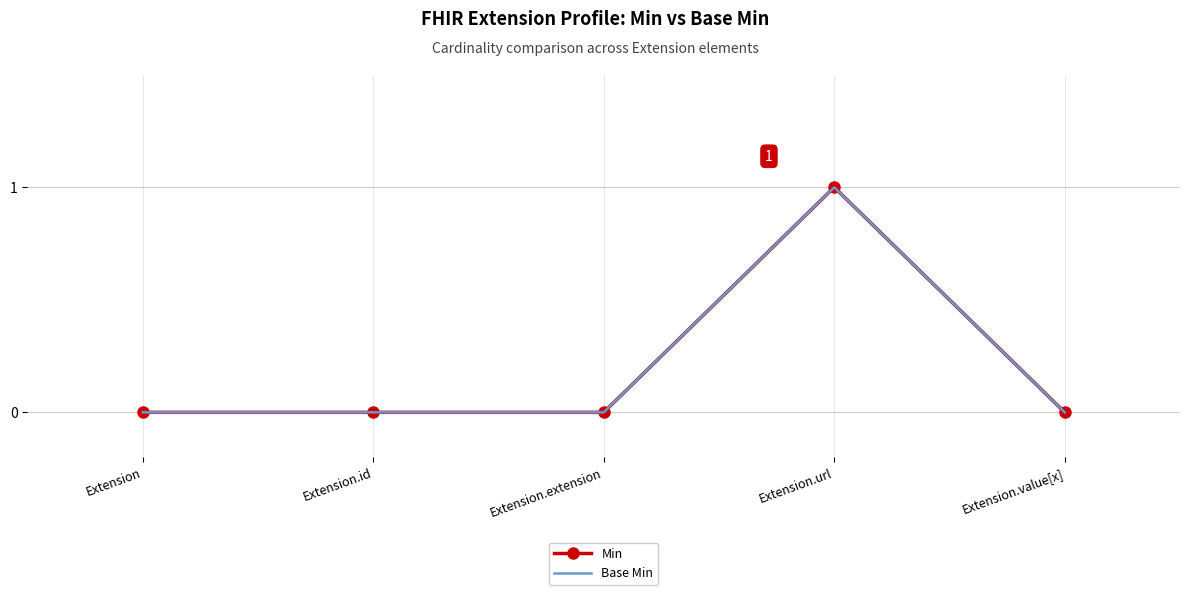

Where is Base Min nearest to the value 0?

Extension